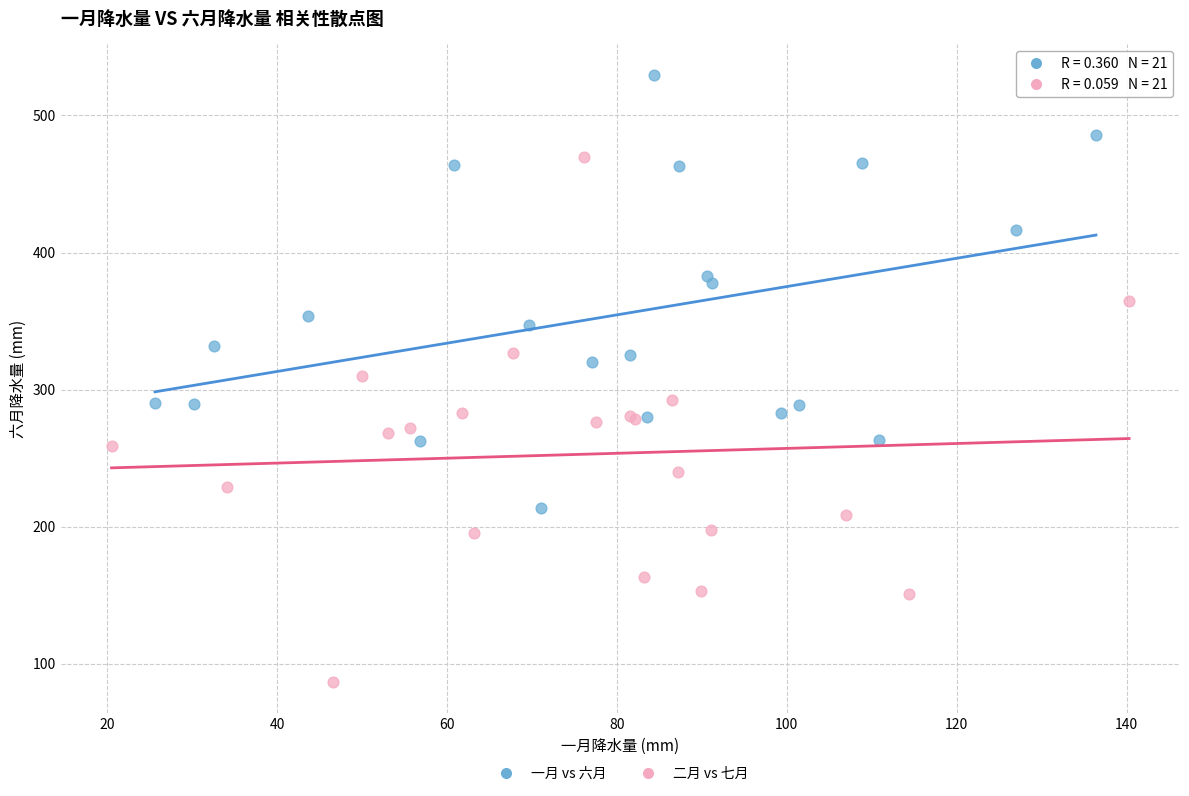

Which series has the widest spread of Y values?

二月 vs 七月